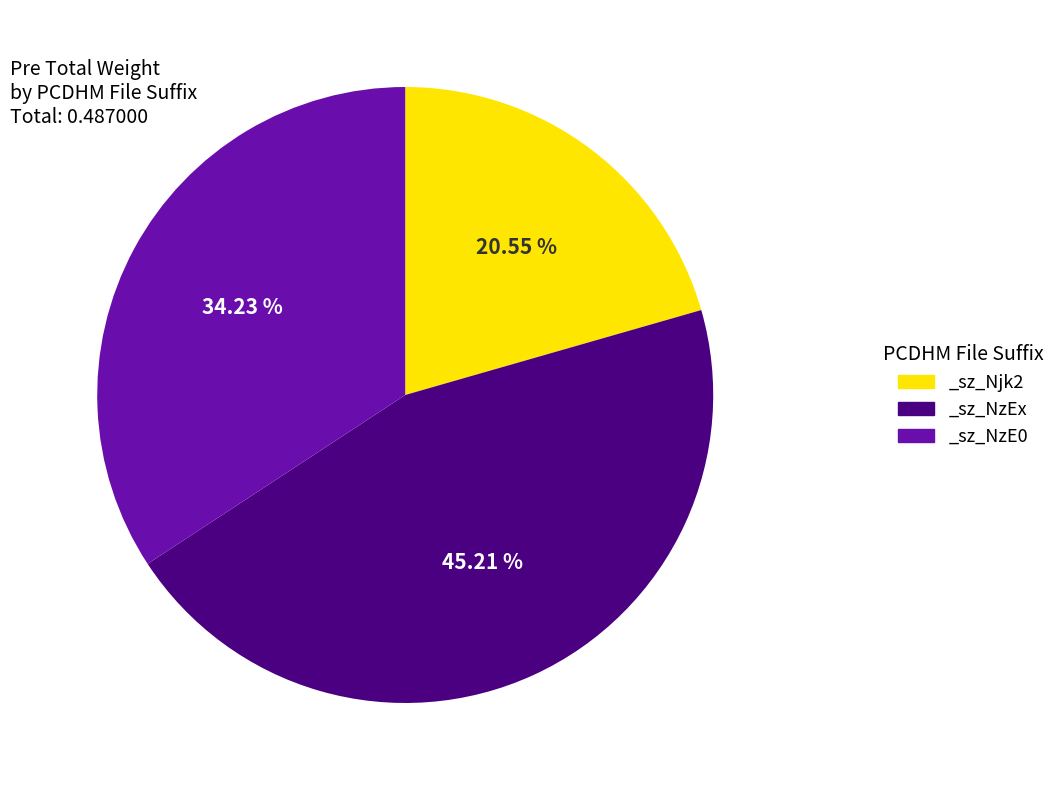

Is it true that _sz_Njk2 is 21% of the pie?

True